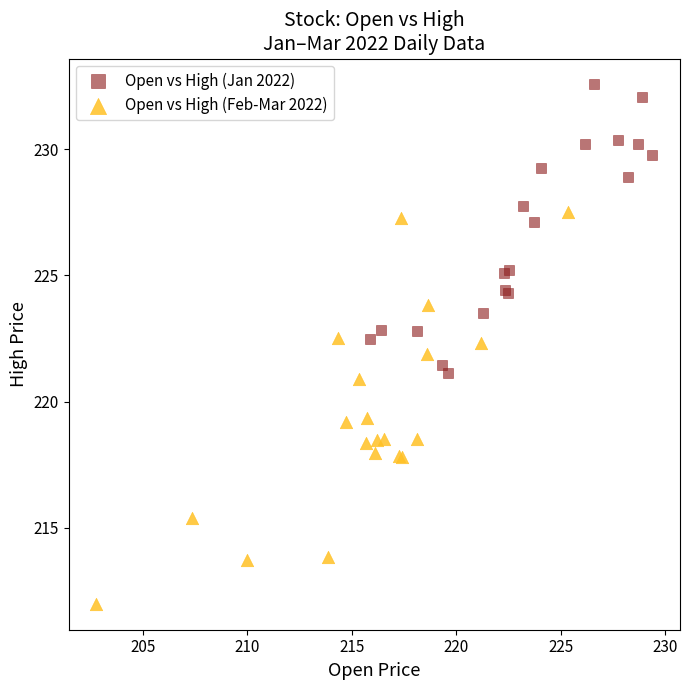

Which series contains the lowest Y value?

Open vs High (Feb-Mar 2022)